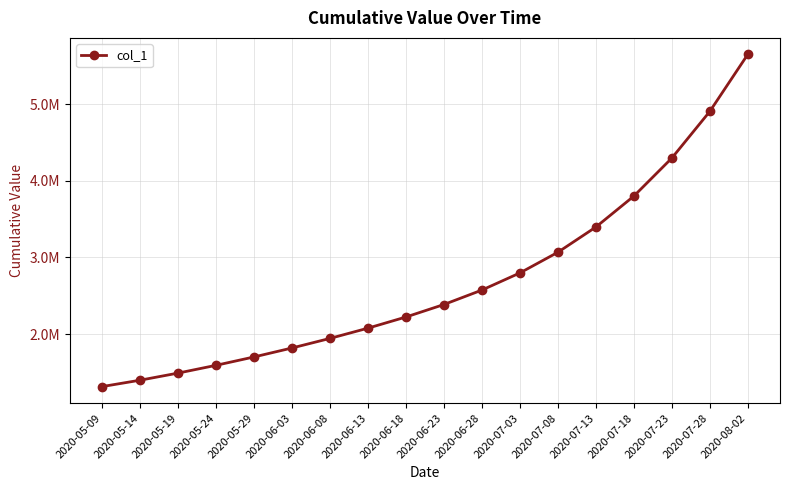

Reading left to right, list all the values displayed in this chart.

1315099.0	1398365.8	1491172.1	1592604.1	1701853.6	1818831.0	1943780.6	2077600.2	2223087.0	2386110.0	2574641.0	2798195.0	3067848.0	3396845.0	3800554.0	4296692.0	4905534.0	5649601.0